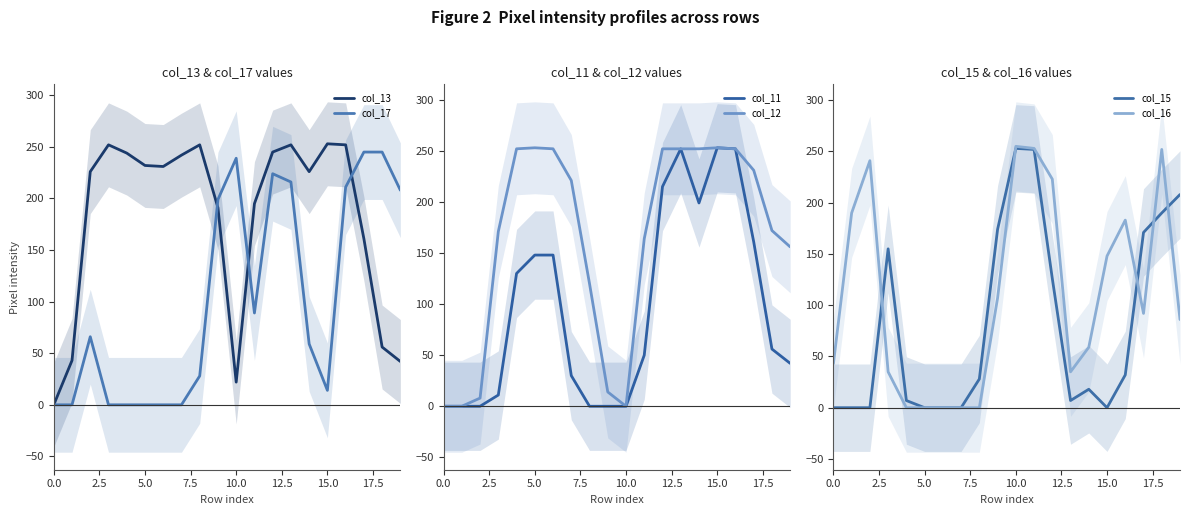

Is it true that col_17 equals 0 at 0.0?

True